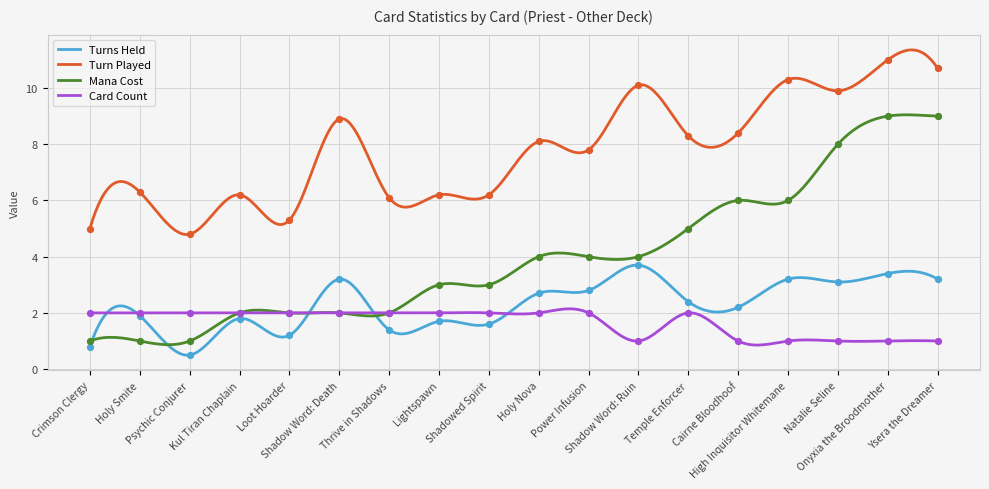

Is the value of Mana Cost at Shadowed Spirit greater than the value of Turn Played at Natalie Seline?

No